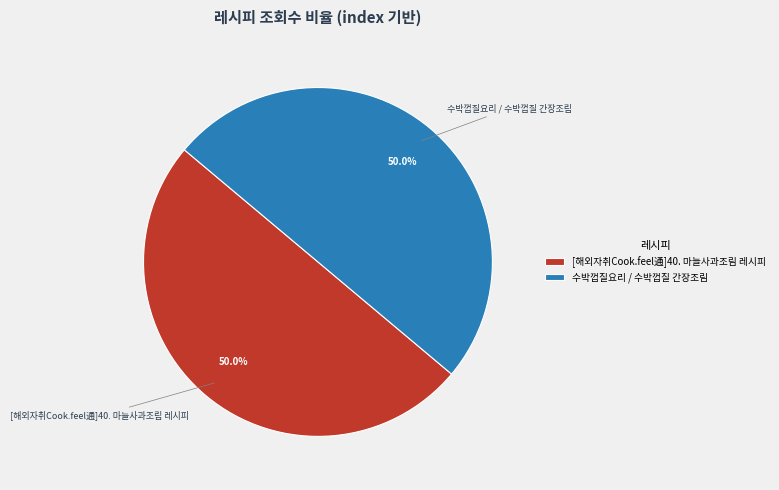

What percentage is NOT represented by [해외자취Cook.feel通]40. 마늘사과조림 레시피?

50.0%